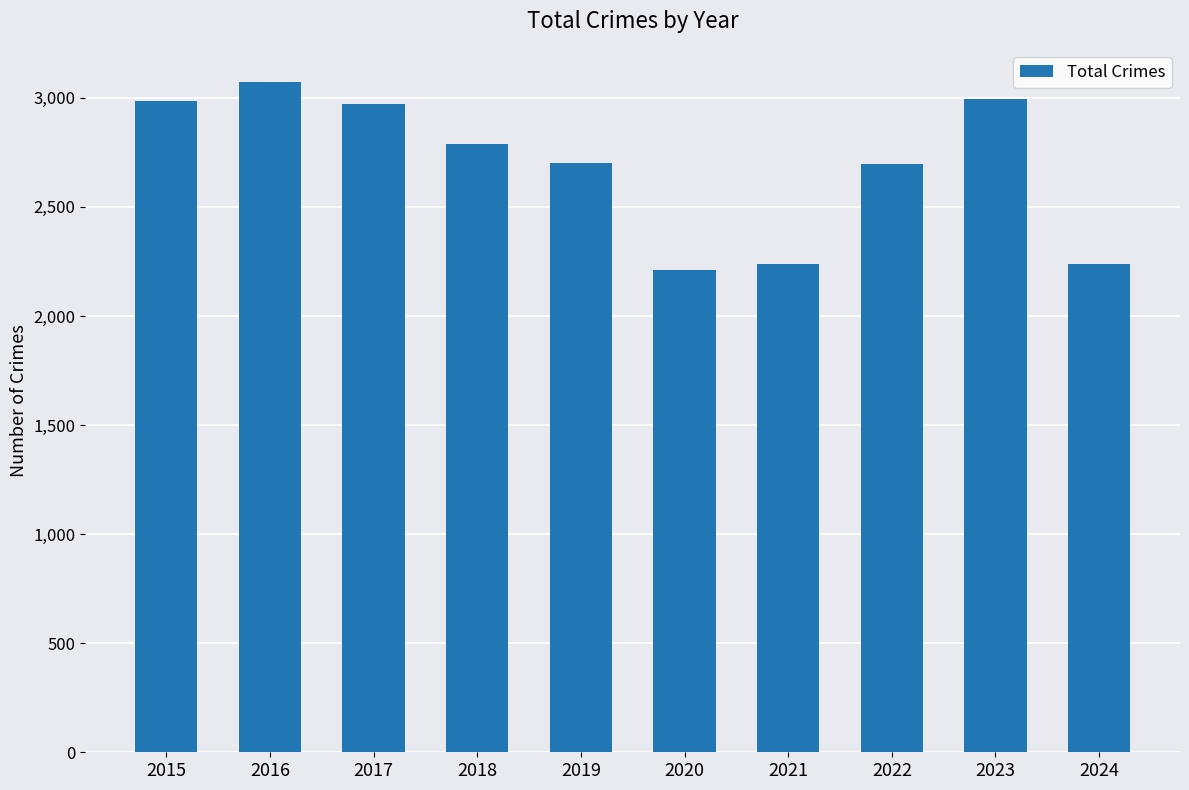

The value at 2016 is 1291. True or false?

False